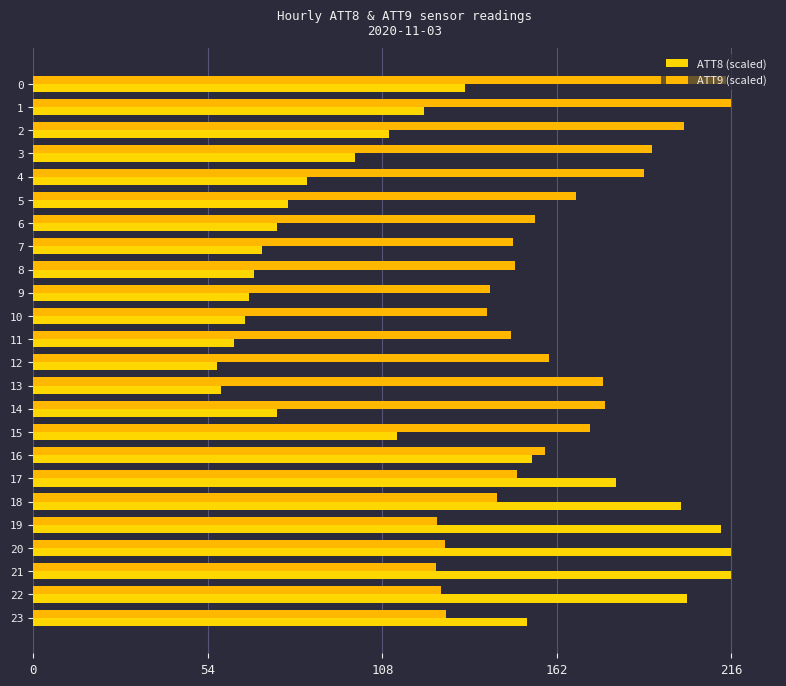

How many values in the ATT8 (scaled) series are below 109?

12